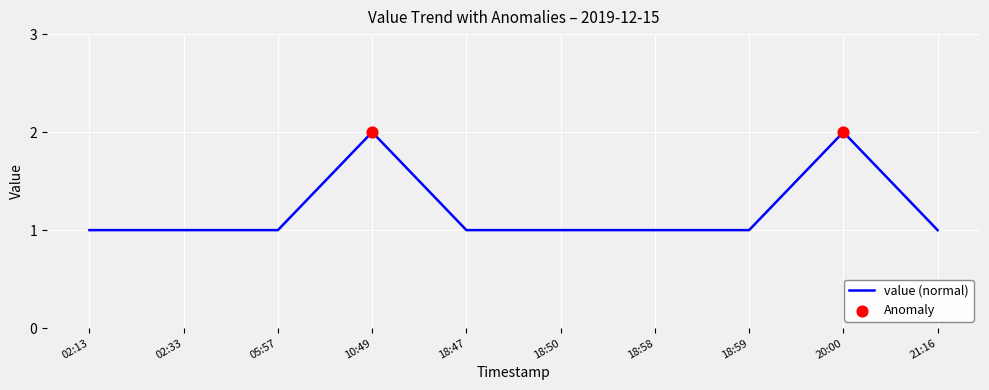

What is the ratio of the value at 02:13 to the value at 21:16?

1.0